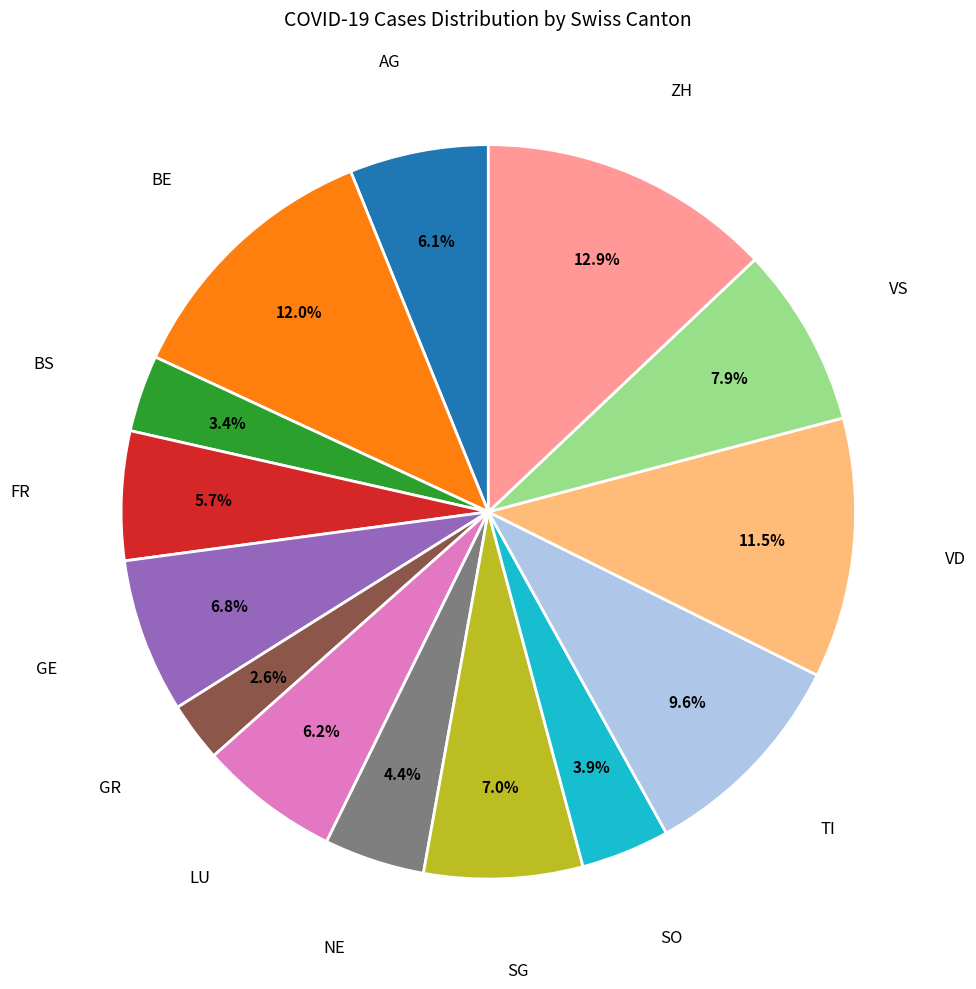

Is there a majority slice in this chart?

No